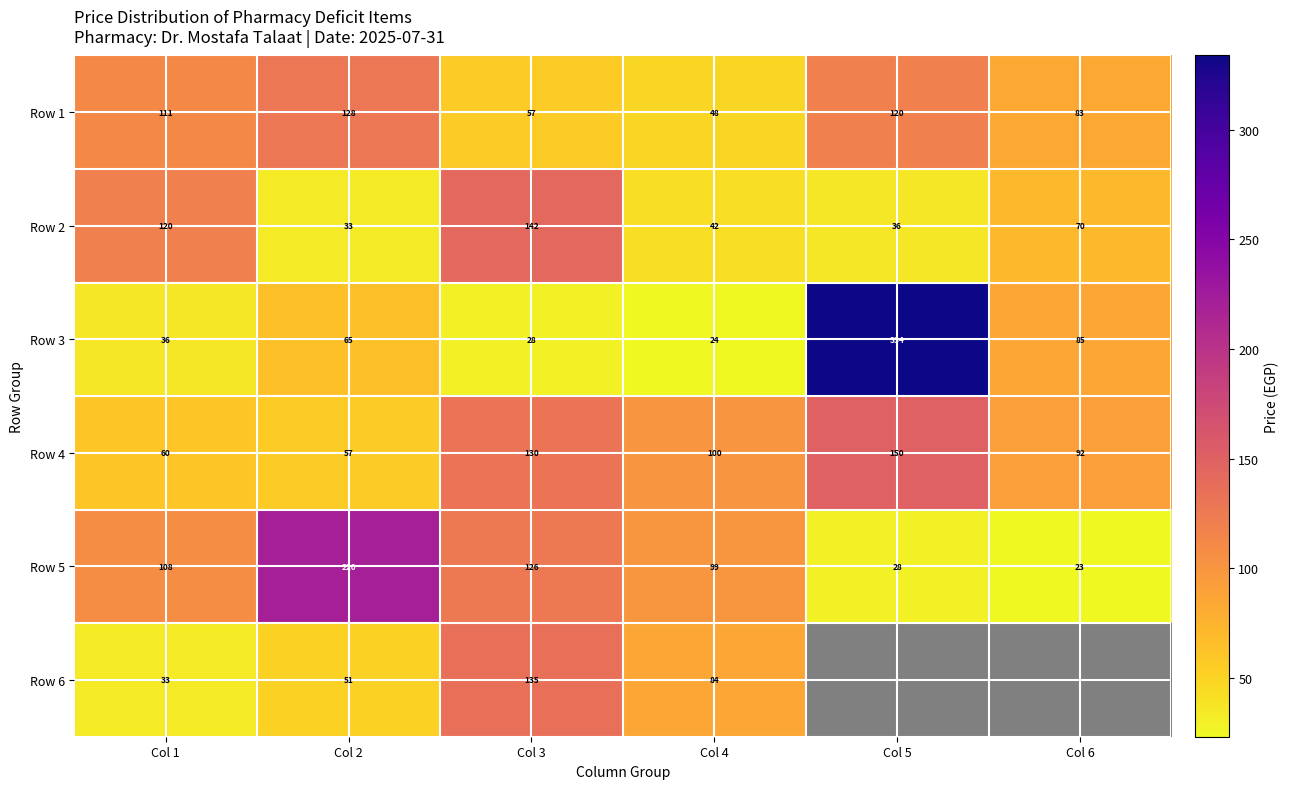

What is the spread (max minus min) of values at Col 2?

187